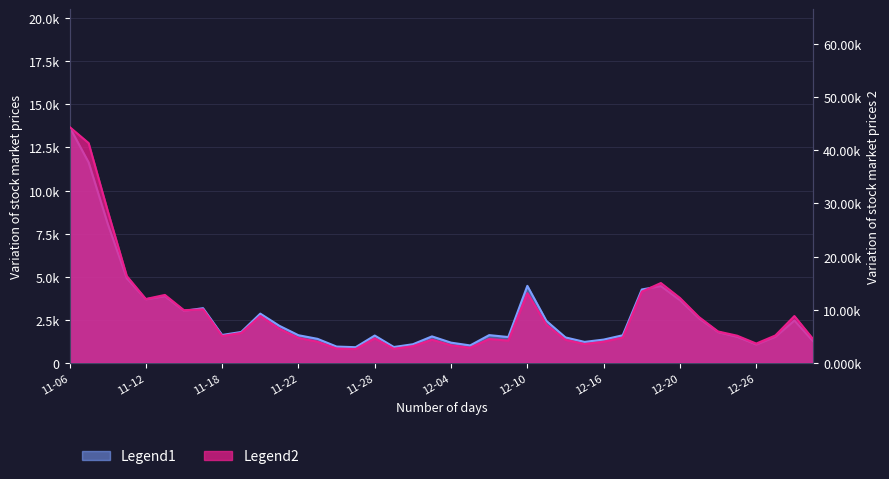

Where is amount nearest to the value 23?

2019-11-08